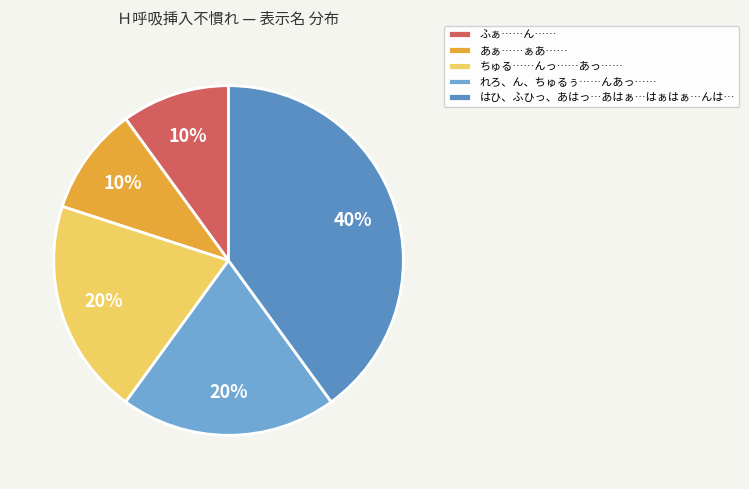

Is れろ、ん、ちゅるぅ……んあっ…… the majority of the pie?

No